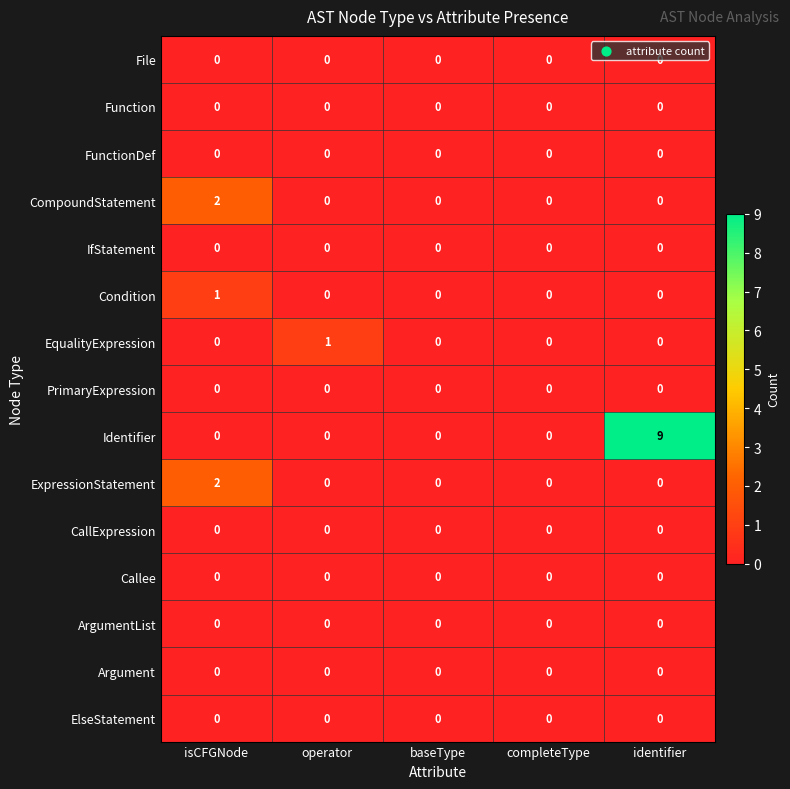

At which category is the sum across all series the highest?

identifier